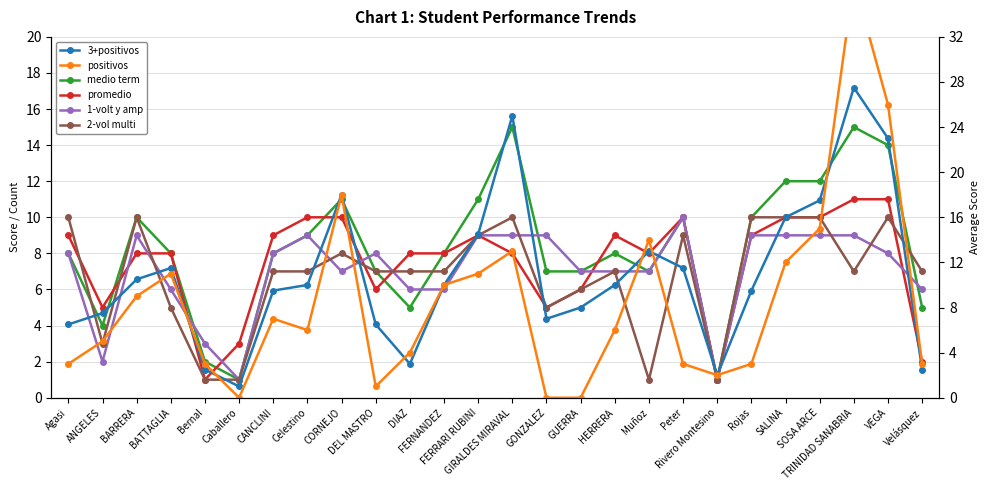

What is the label of the 26th point from the left?

Velásquez